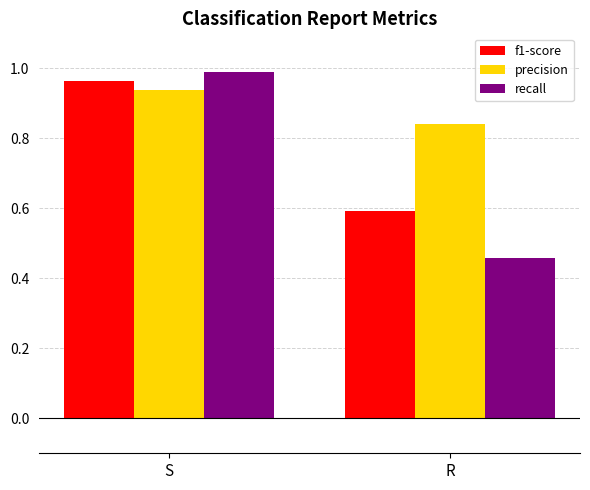

What is the value of the f1-score bar at the 2nd from the left?

0.6